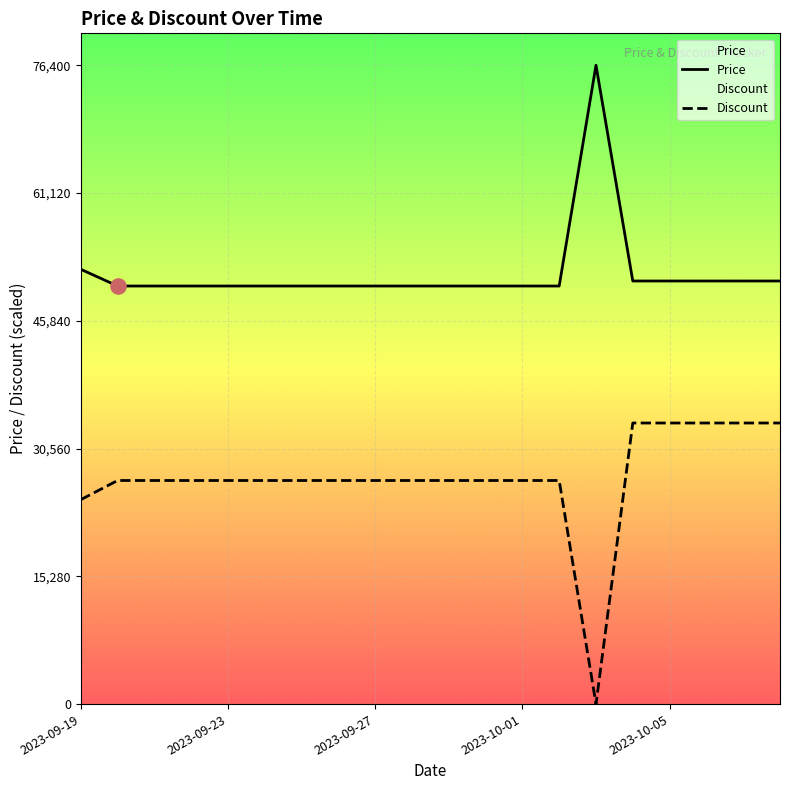

Which series contains the lowest Y value?

Discount